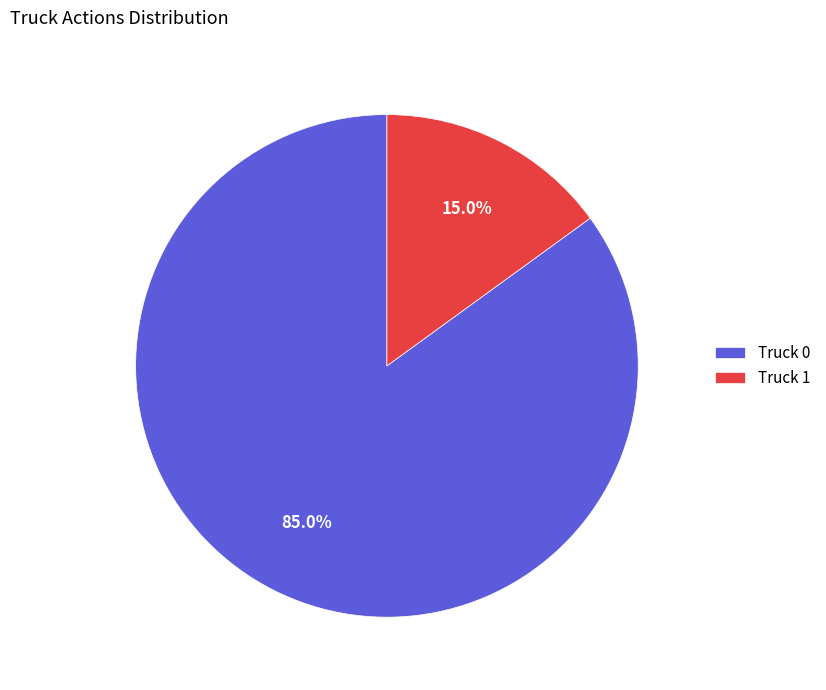

Which has a higher value, Truck 1 or Truck 0?

Truck 0